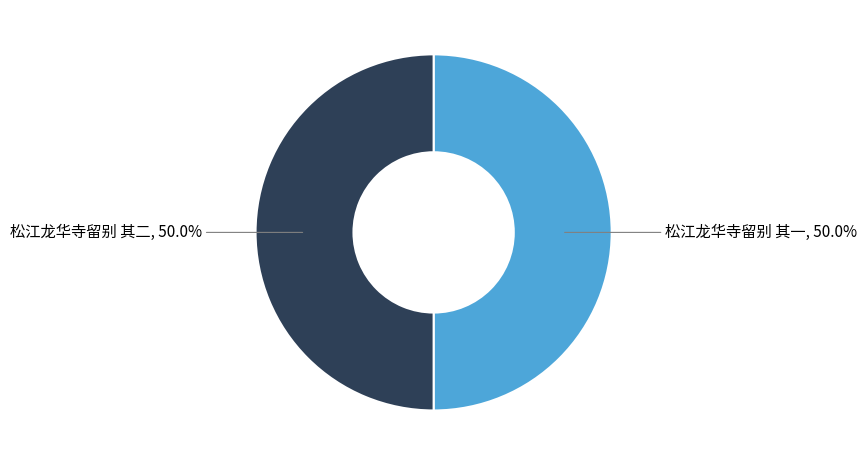

What is the ratio of the value at 松江龙华寺留别 其一 to the value at 松江龙华寺留别 其二?

1.0